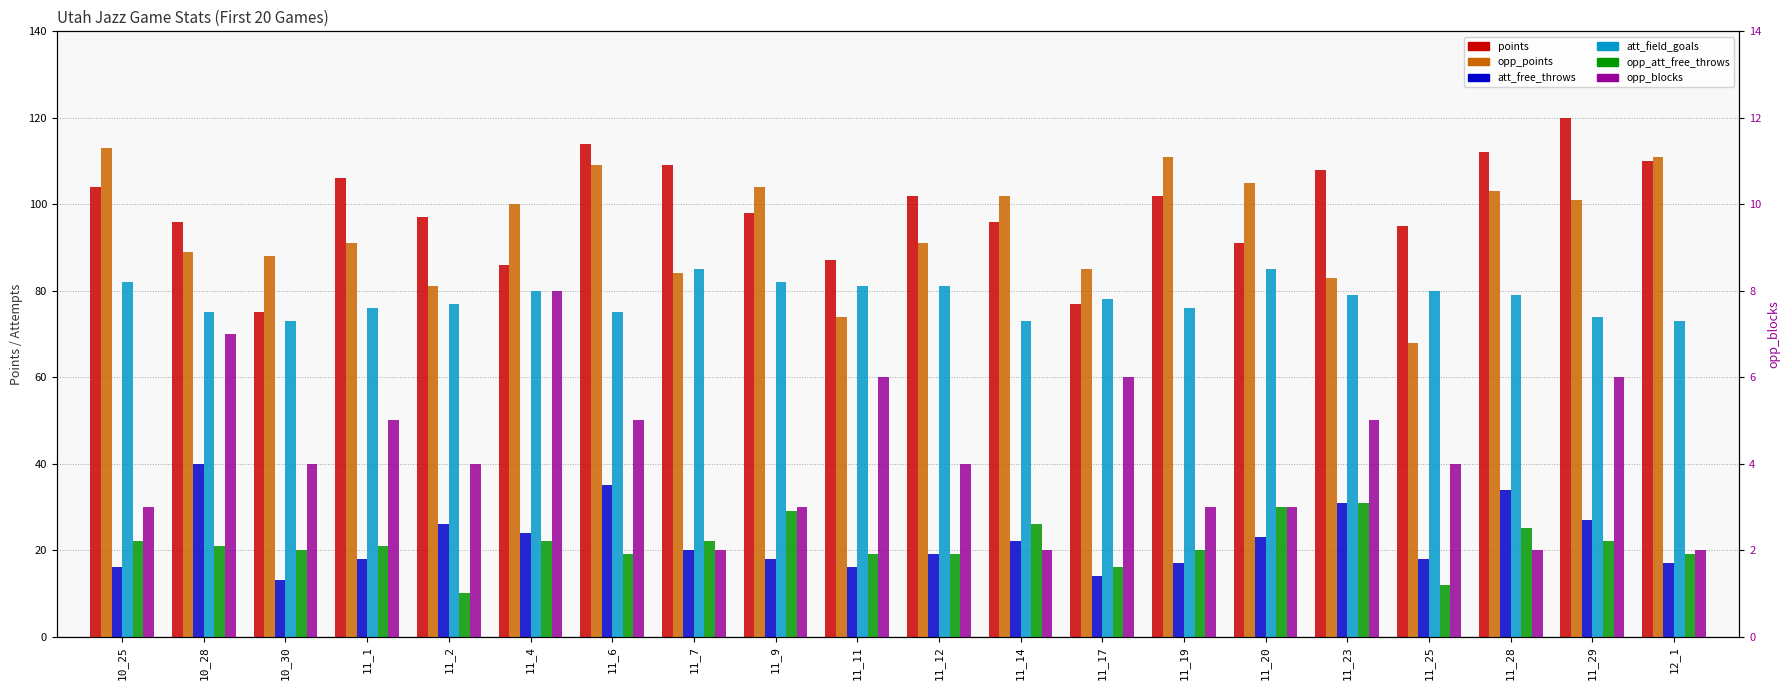

At how many categories does at least one series exceed 86?

19